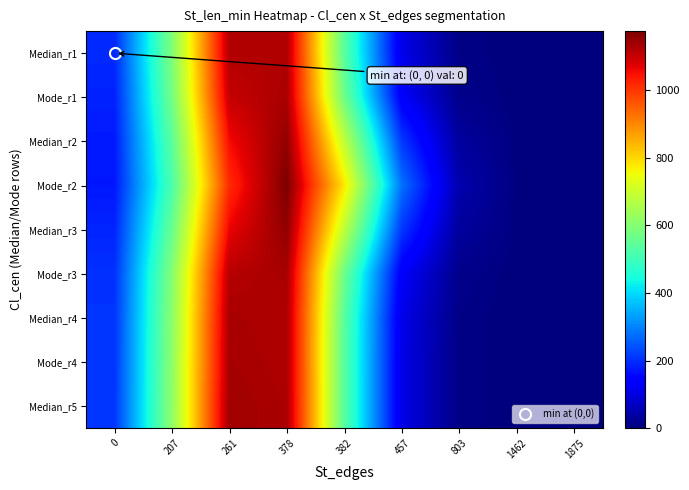

Reading left to right, what are all the values shown in this chart?

Median_r1: 0=195.1	207=593.4	261=1120.6	378=1122.2	382=537.2	457=109.7	803=9.0	1462=0.3	1875=0.0
Mode_r1: 0=186.5	207=576.4	261=1103.6	378=1128.2	382=567.6	457=130.9	803=13.9	1462=0.7	1875=0.0
Median_r2: 0=177.2	207=542.2	261=1054.7	378=1153.4	382=683.0	457=211.5	803=32.5	1462=2.2	1875=0.1
Mode_r2: 0=173.7	207=518.9	261=1016.2	378=1174.4	382=779.2	457=278.8	803=48.1	1462=3.5	1875=0.1
Median_r3: 0=189.4	207=558.7	261=1064.6	378=1155.5	382=683.2	457=211.5	803=32.5	1462=2.2	1875=0.1
Mode_r3: 0=203.9	207=599.9	261=1117.3	378=1131.0	382=567.8	457=130.9	803=13.9	1462=0.7	1875=0.0
Median_r4: 0=207.5	207=610.0	261=1130.1	378=1123.9	382=537.2	457=109.7	803=8.9	1462=0.3	1875=0.0
Mode_r4: 0=208.2	207=612.5	261=1133.8	378=1124.9	382=534.9	457=107.9	803=8.5	1462=0.3	1875=0.0
Median_r5: 0=209.1	207=615.4	261=1138.3	378=1127.5	382=535.4	457=107.9	803=8.5	1462=0.3	1875=0.0